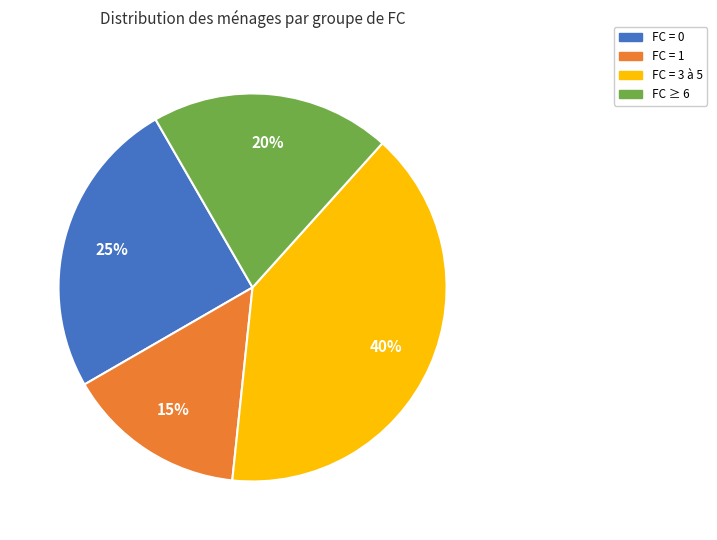

To the nearest percent, what is the difference between the largest and smallest slice percentages?

25%